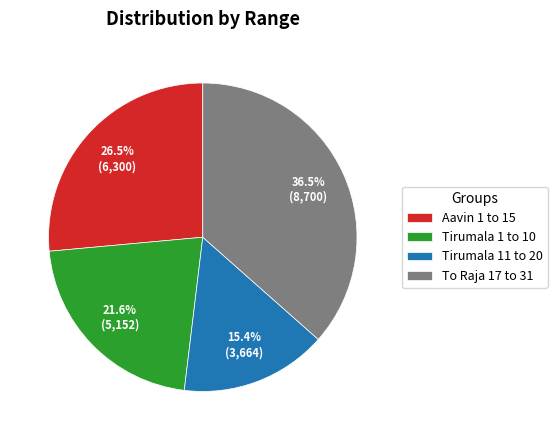

How many segments does this pie chart have?

4